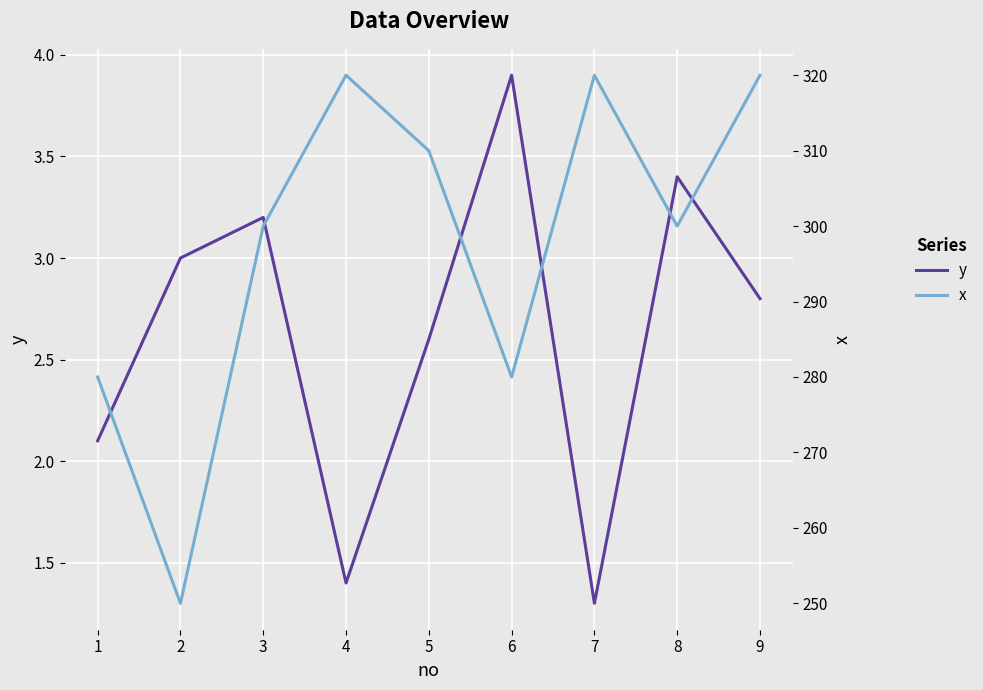

At 2, list the series in order from smallest to largest.

y, x